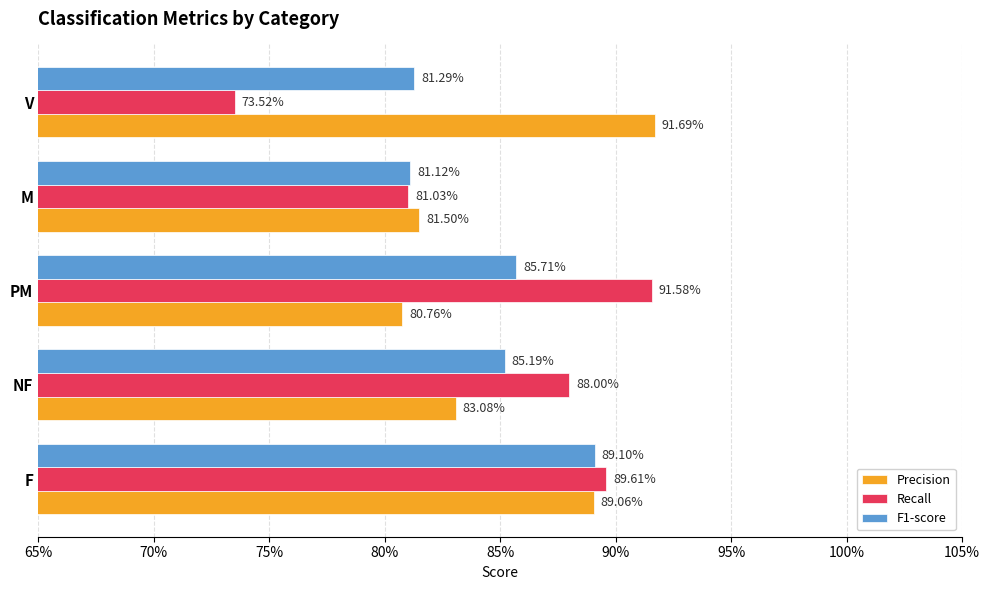

What are all the series names shown in the legend?

Precision, Recall, F1-score